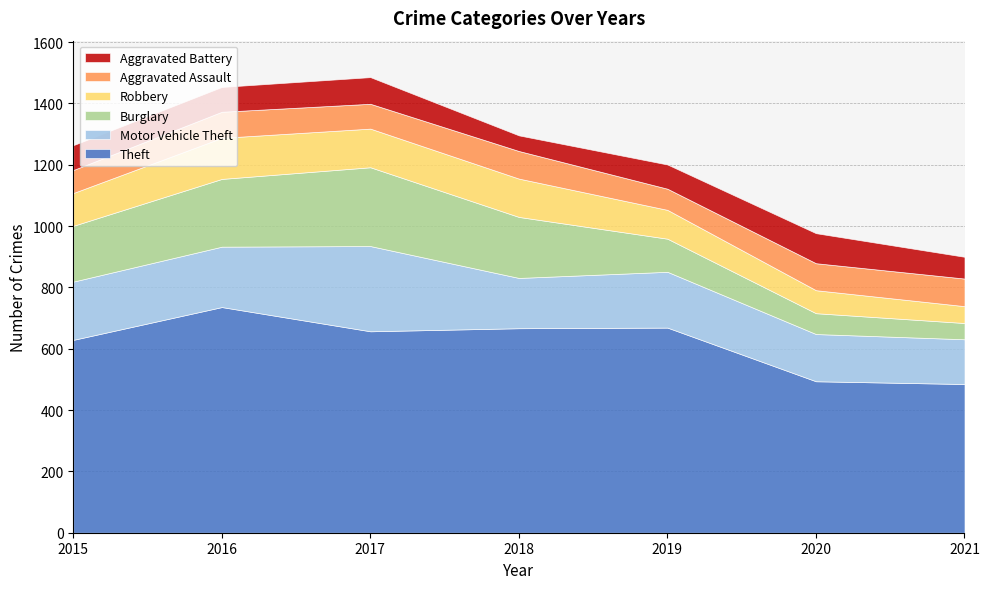

What value does the Motor Vehicle Theft series have at 2017, to the nearest 50?

300